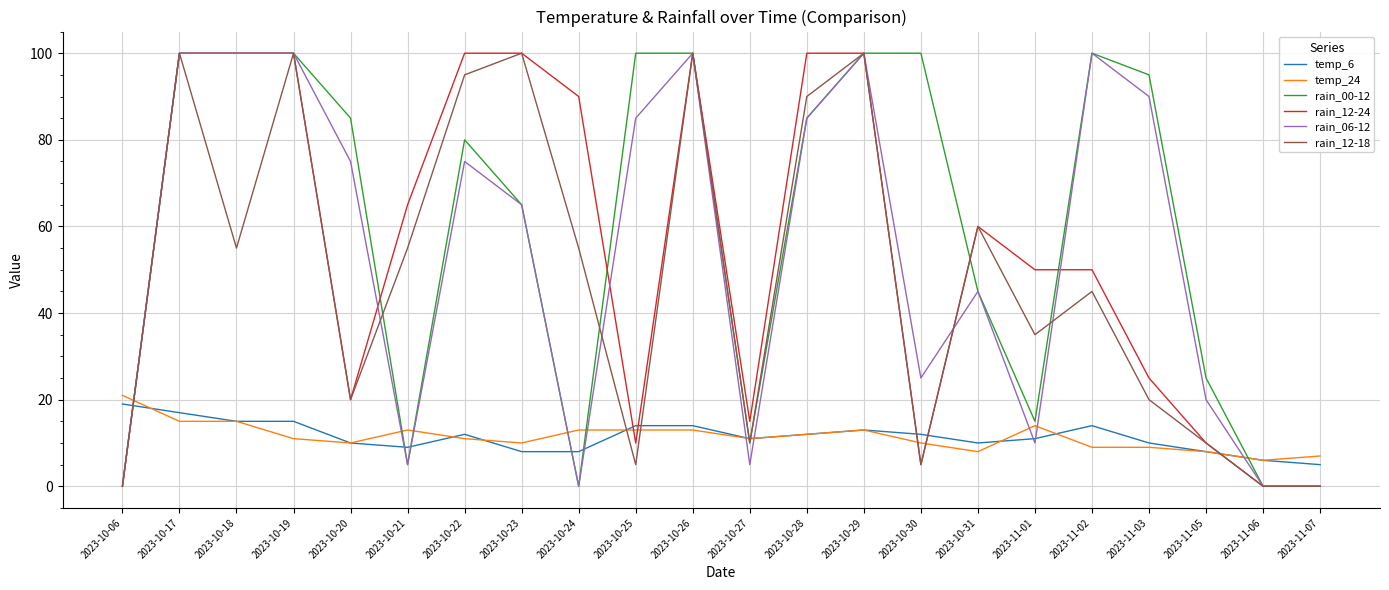

Is it true that rain_06-12 equals 20 at 2023-11-05?

True